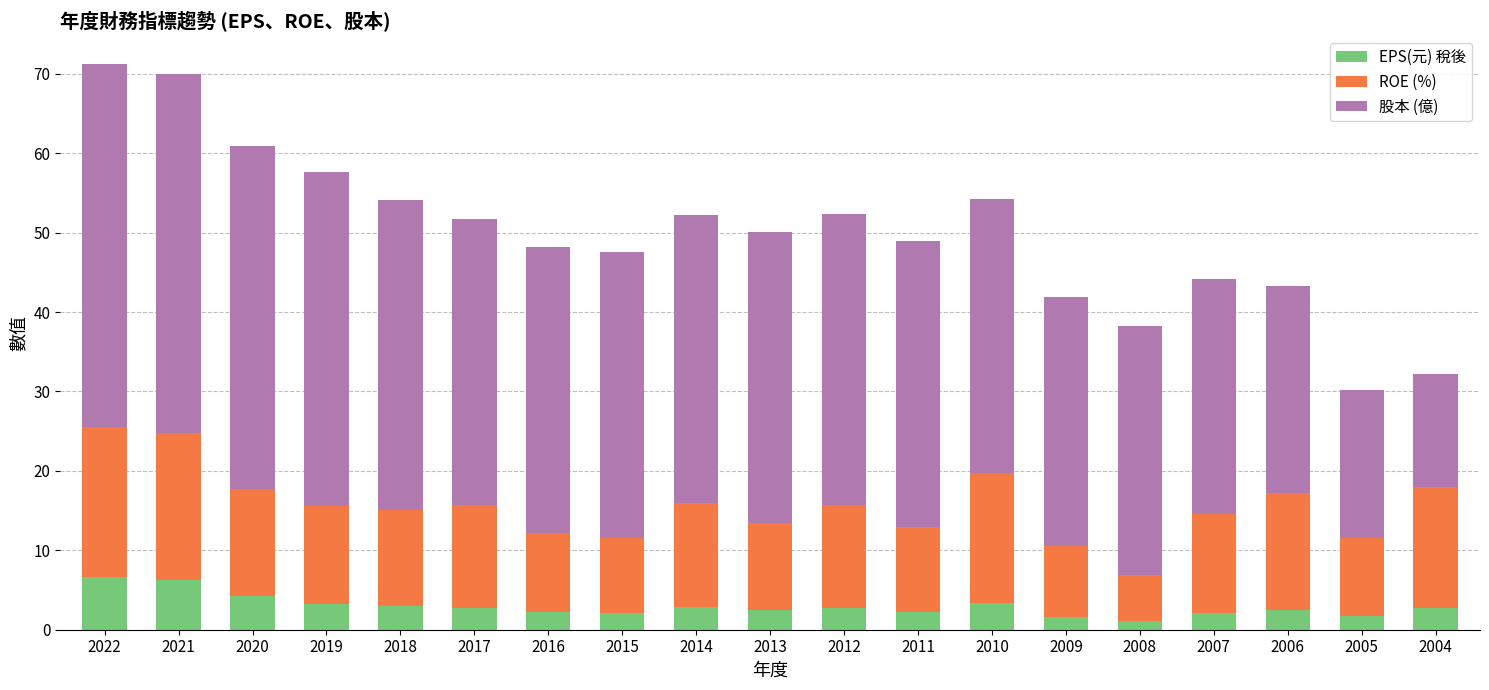

What is the maximum value for EPS(元) 稅後?

6.7